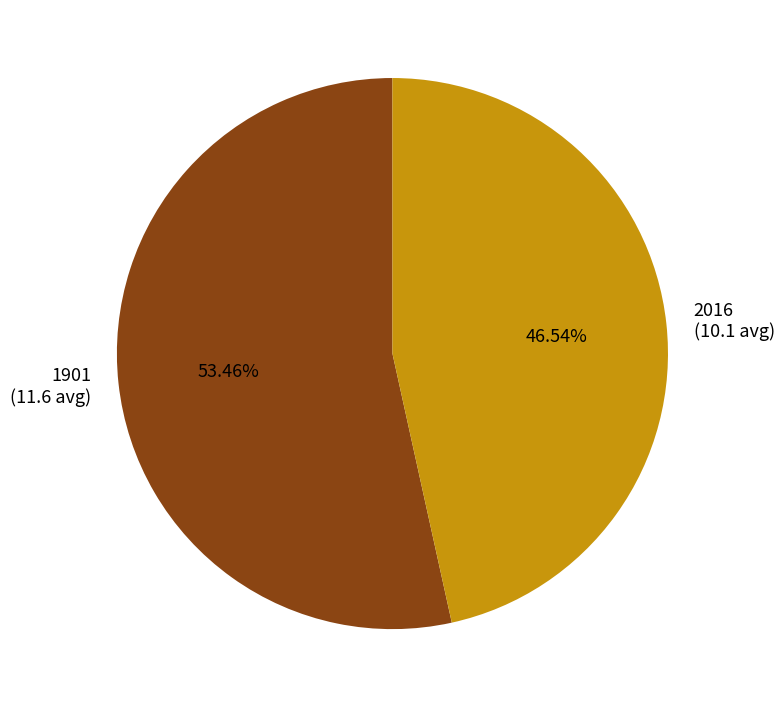

To the nearest percent, what is the difference between the largest and smallest slice percentages?

7%